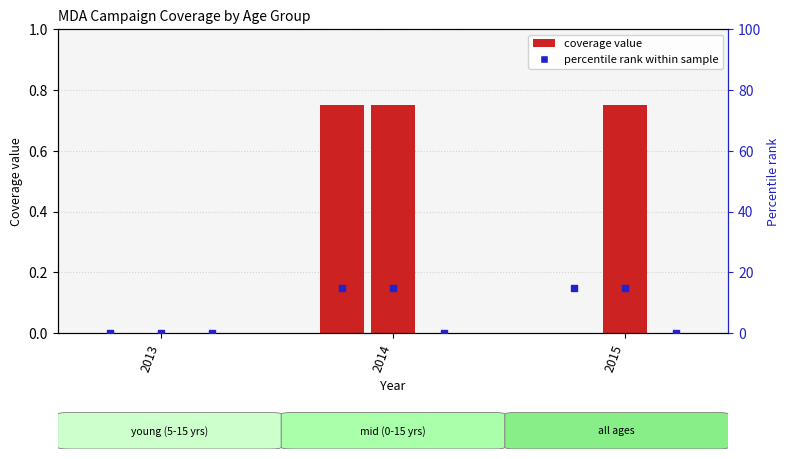

At which category is the sum across all series the highest?

2014